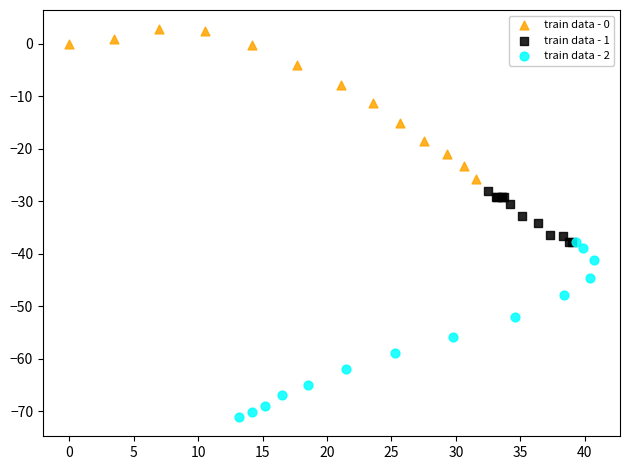

Which series contains the highest Y value?

train data - 0